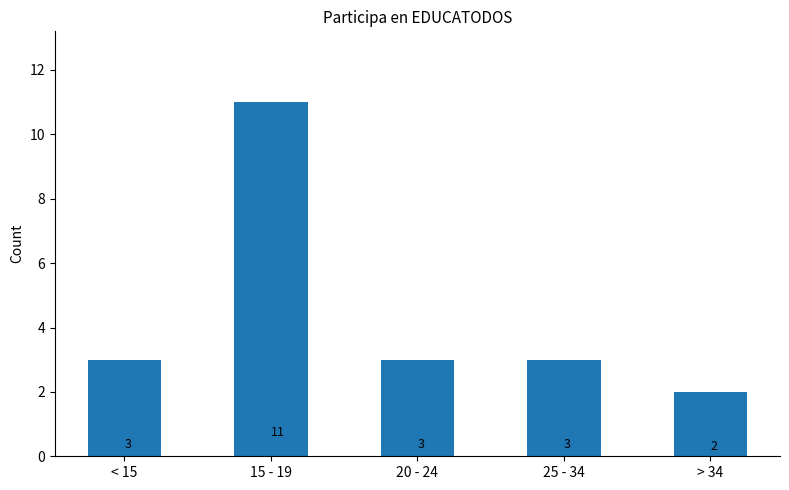

What is the label of the 3rd bar from the left?

20 - 24